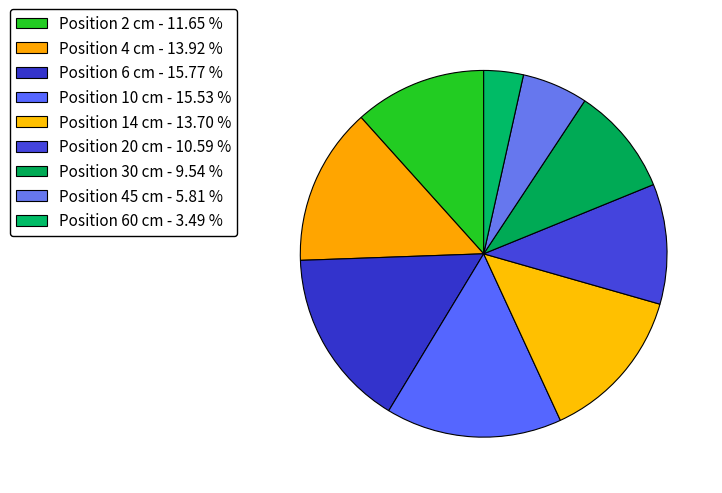

Is there any slice that represents more than half of the pie?

No